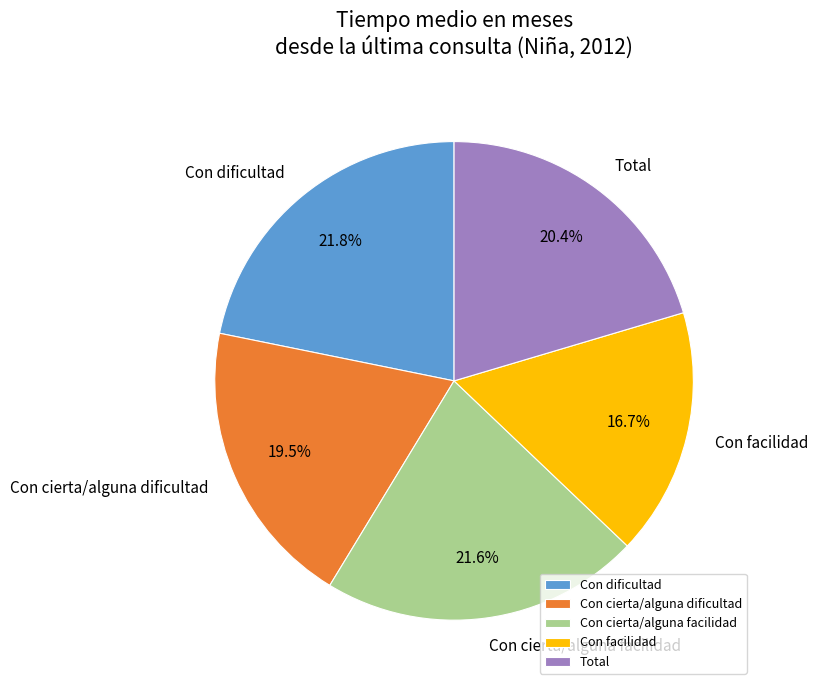

Does Total represent more than half of the total?

No